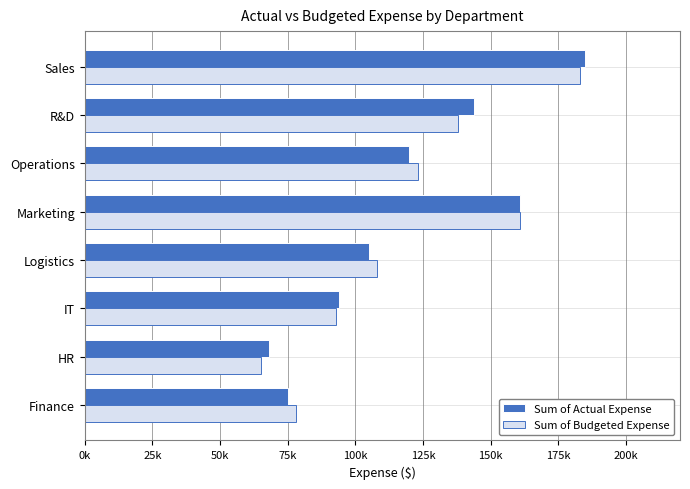

What are all the series names shown in the legend?

Sum of Actual Expense, Sum of Budgeted Expense